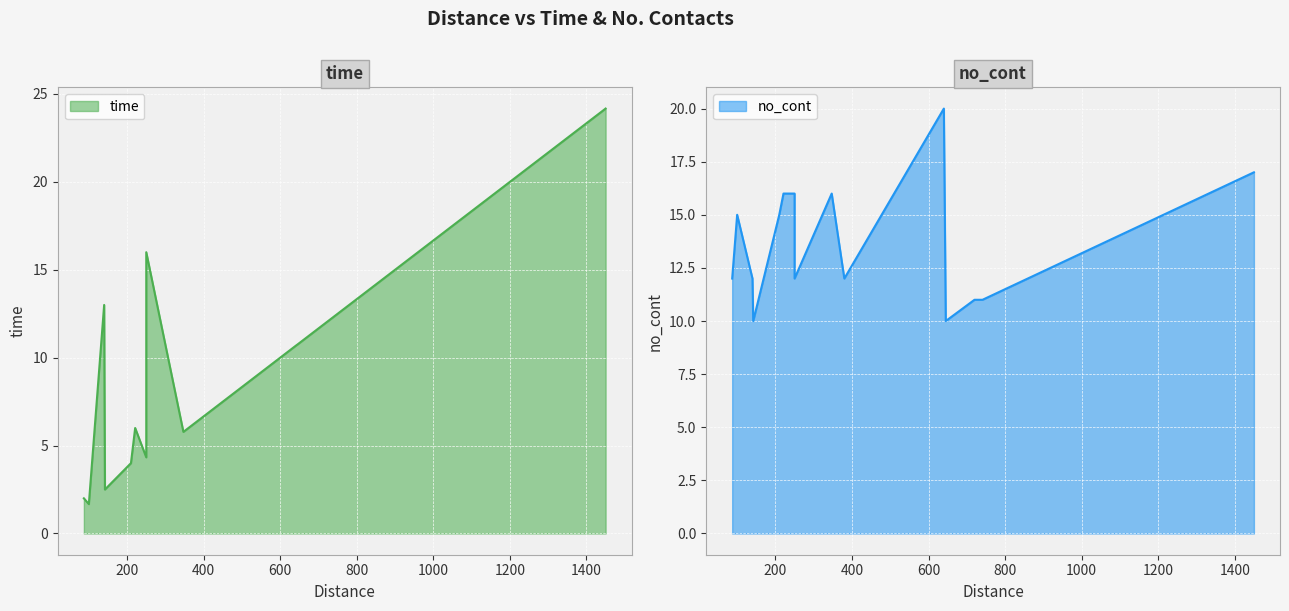

In time, how many points are higher than both neighbors (excluding endpoints)?

3